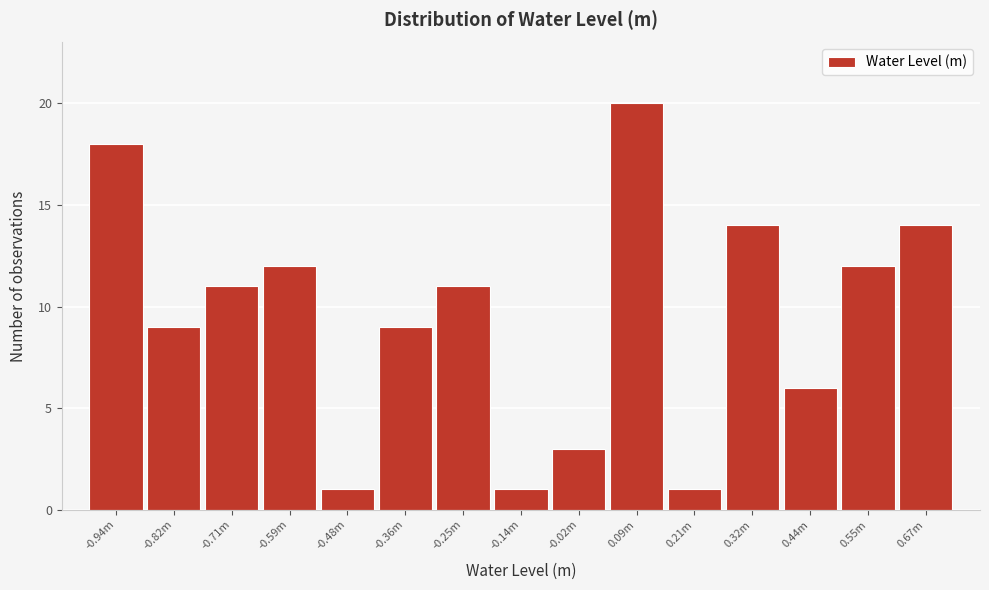

Reading left to right, transcribe all the data shown in this chart.

18	9	11	12	1	9	11	1	3	20	1	14	6	12	14